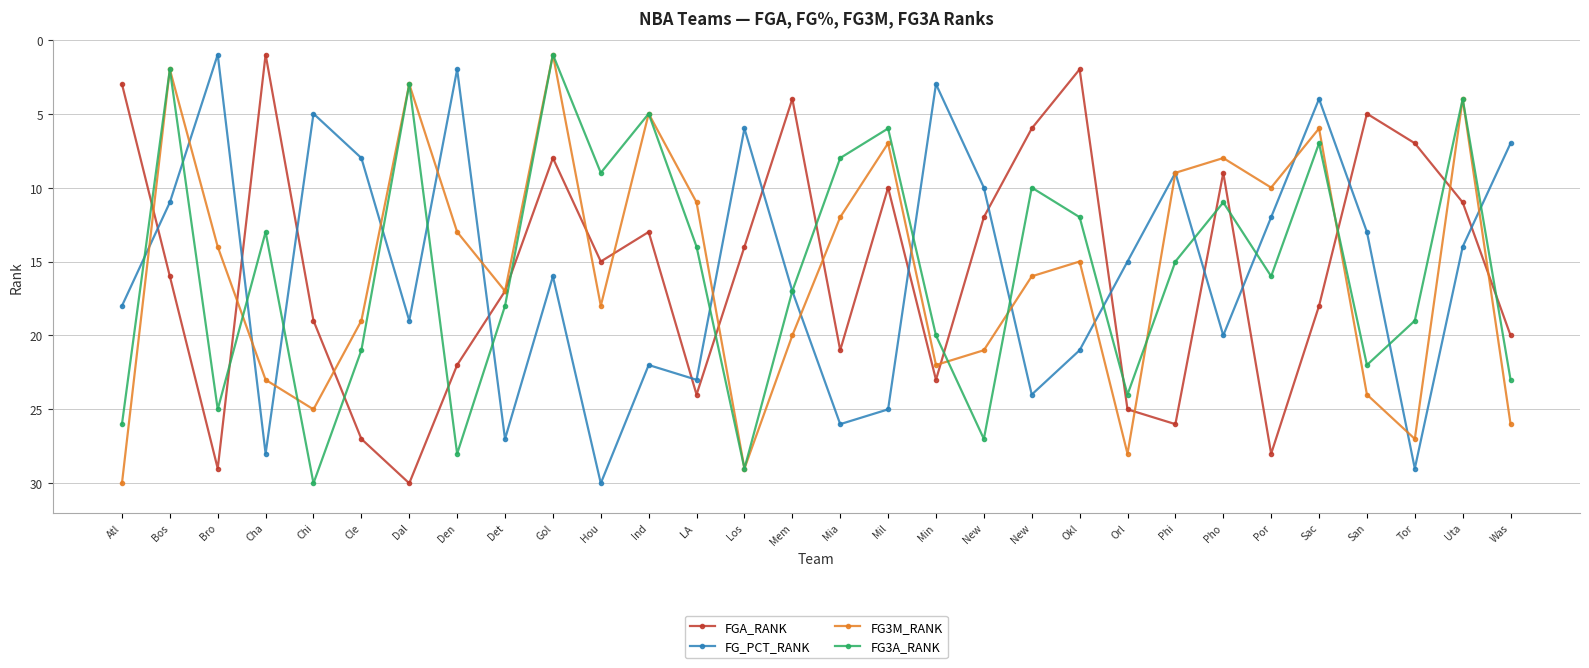

How many lines are shown in the chart?

4